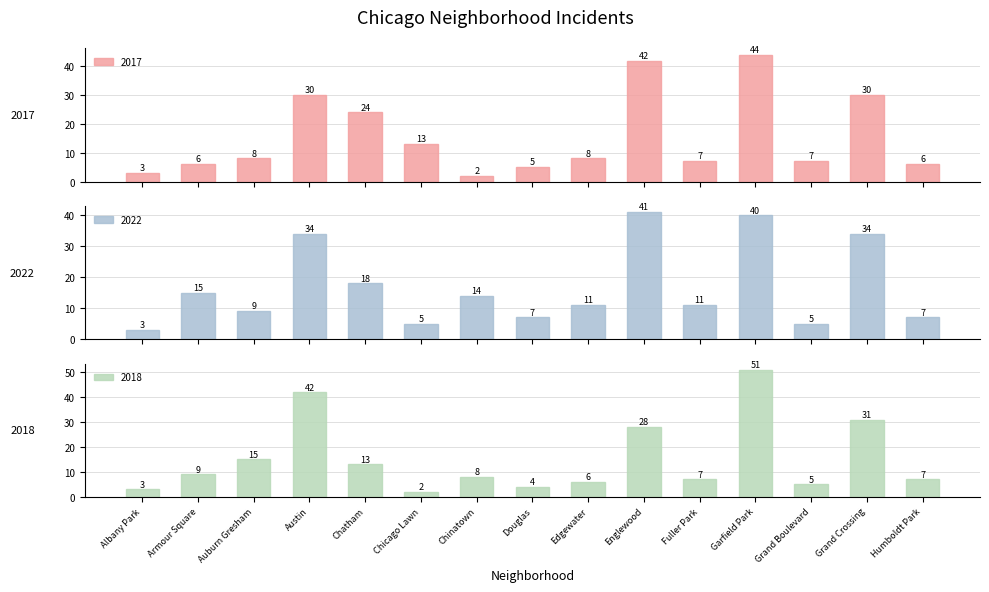

Reading right to left, list all the values displayed in this chart.

2017: 6	30	7	44	7	42	8	5	2	13	24	30	8	6	3
2022: 7	34	5	40	11	41	11	7	14	5	18	34	9	15	3
2018: 7	31	5	51	7	28	6	4	8	2	13	42	15	9	3